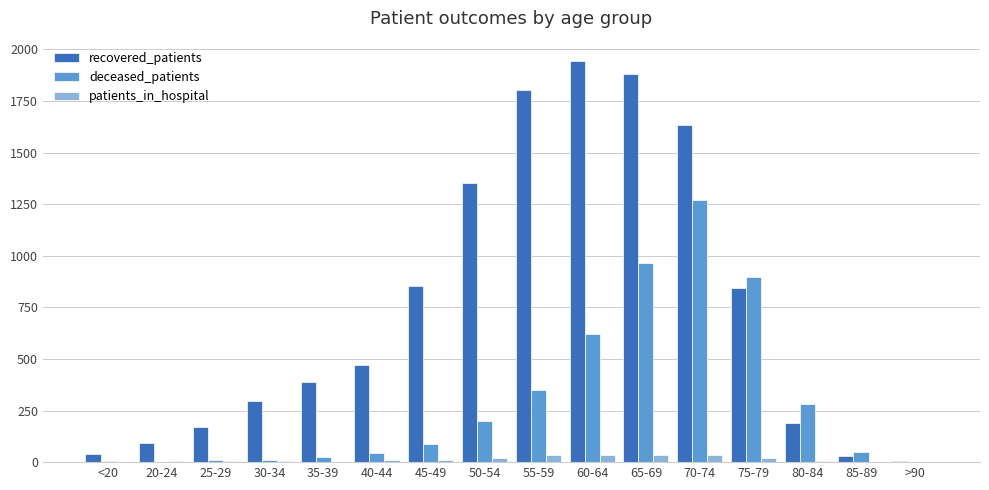

What is the greatest value displayed?

1945